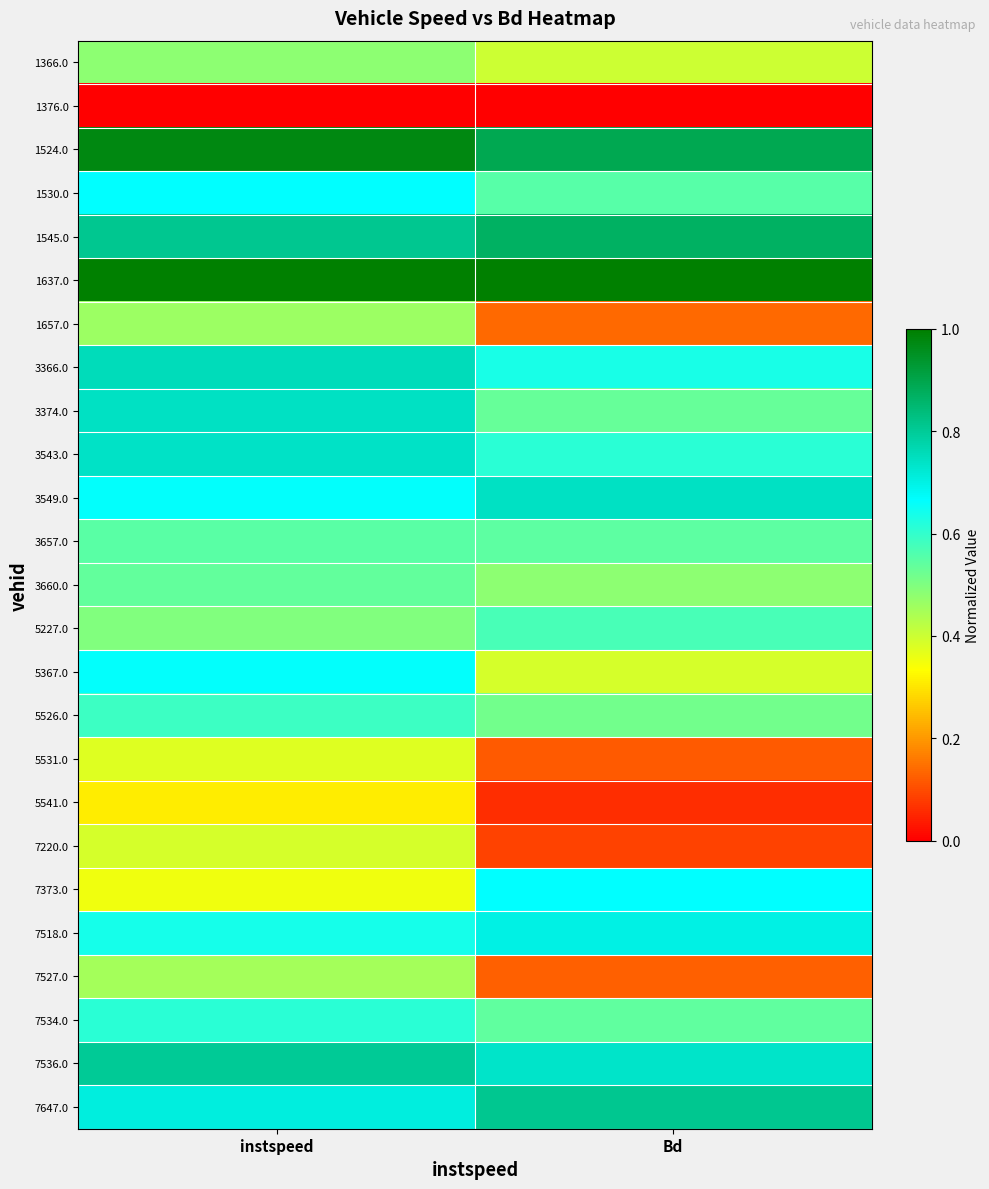

Between Bd and instspeed, which is larger?

instspeed